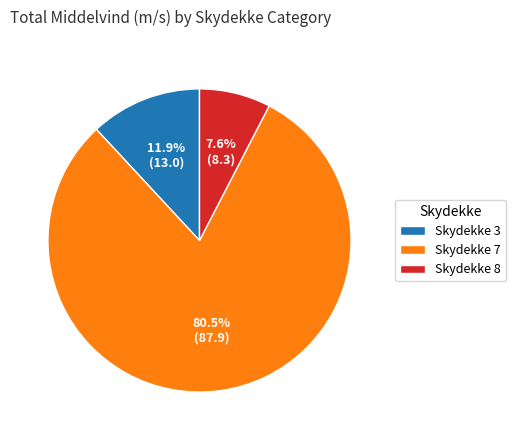

What portion of the pie excludes Skydekke 3?

88.1%